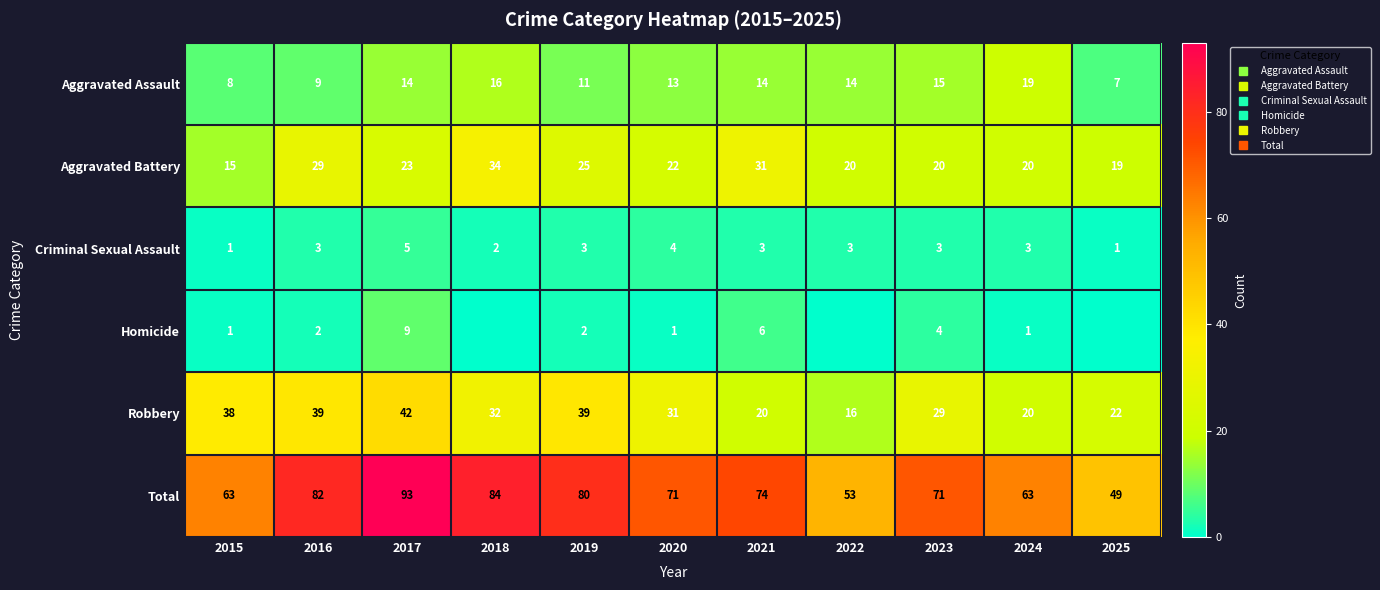

Which series changed the most between 2017 and 2025?

Total